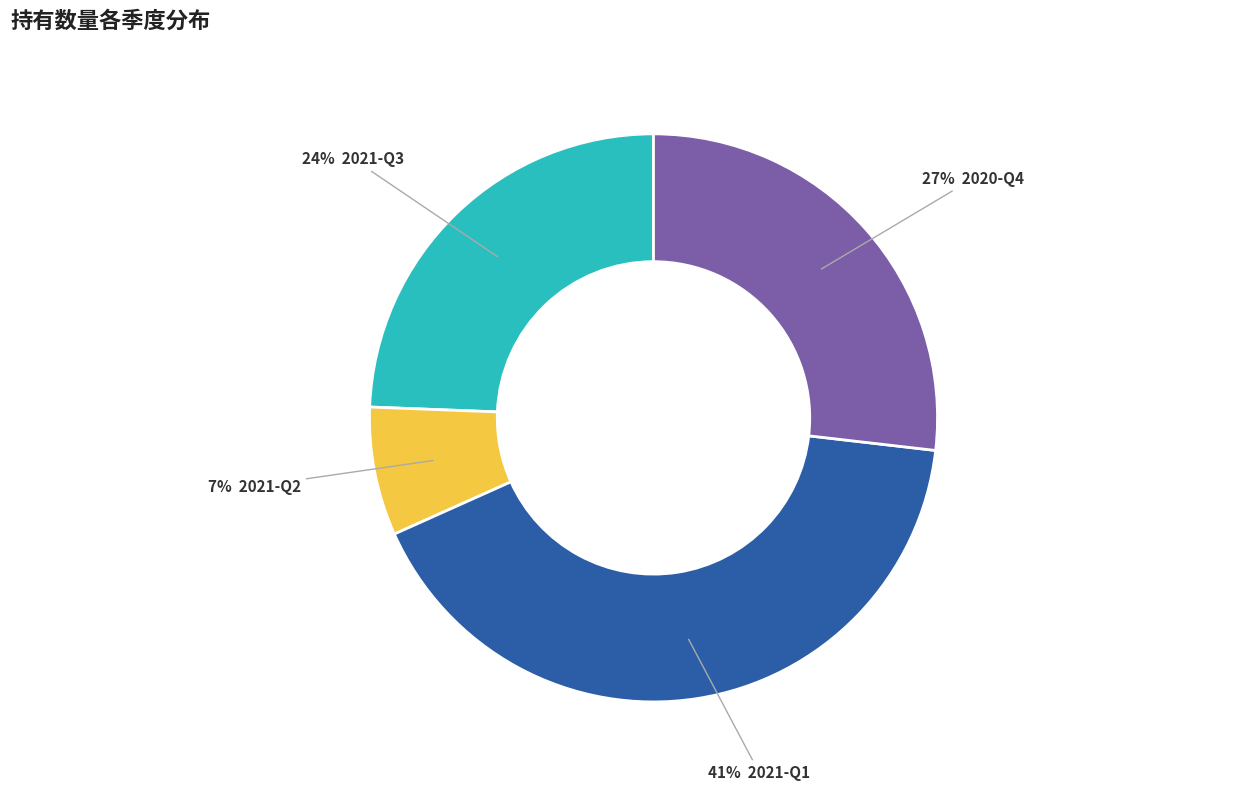

Does any single category account for the majority?

No